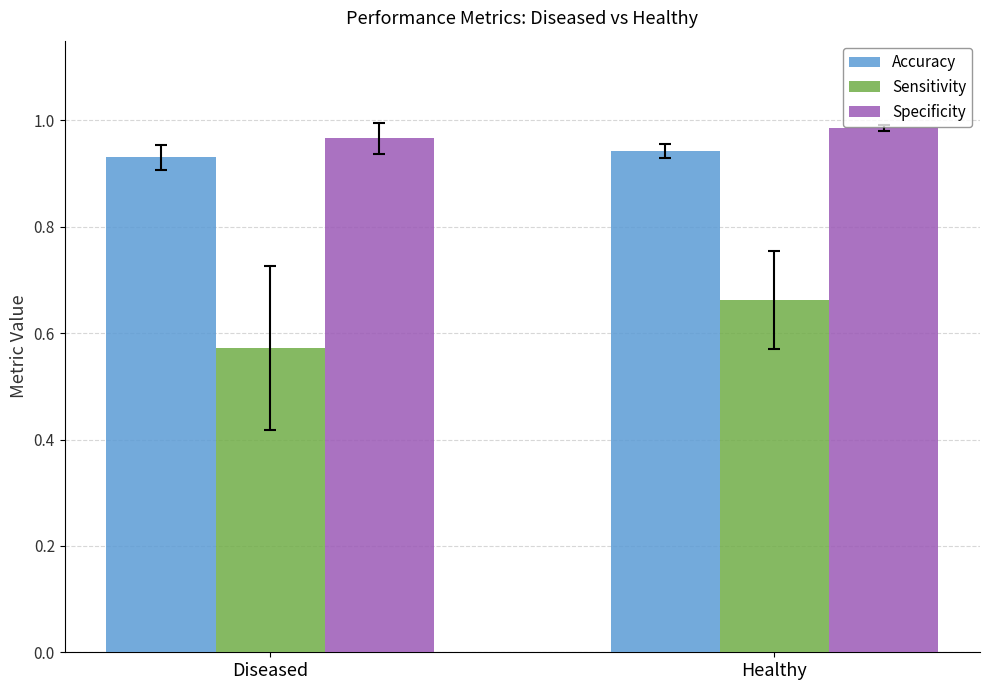

What is the sum of all Specificity values?

2.0